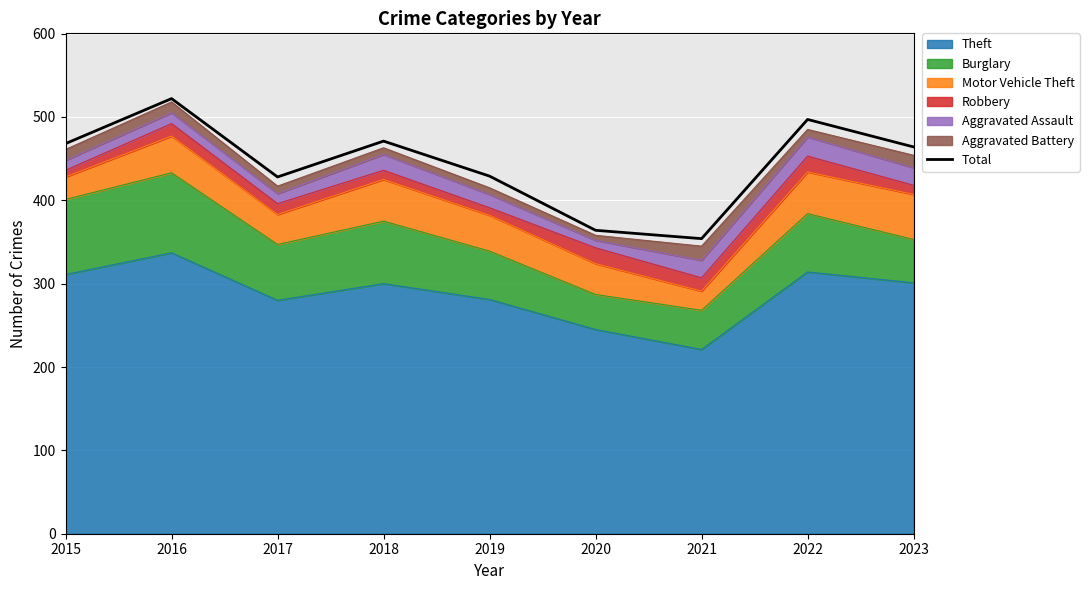

What is the difference between the maximum and minimum values?

168